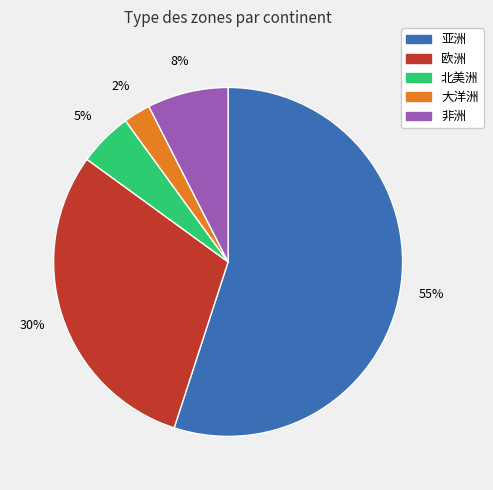

The 北美洲 slice represents 5% of the pie. True or false?

True